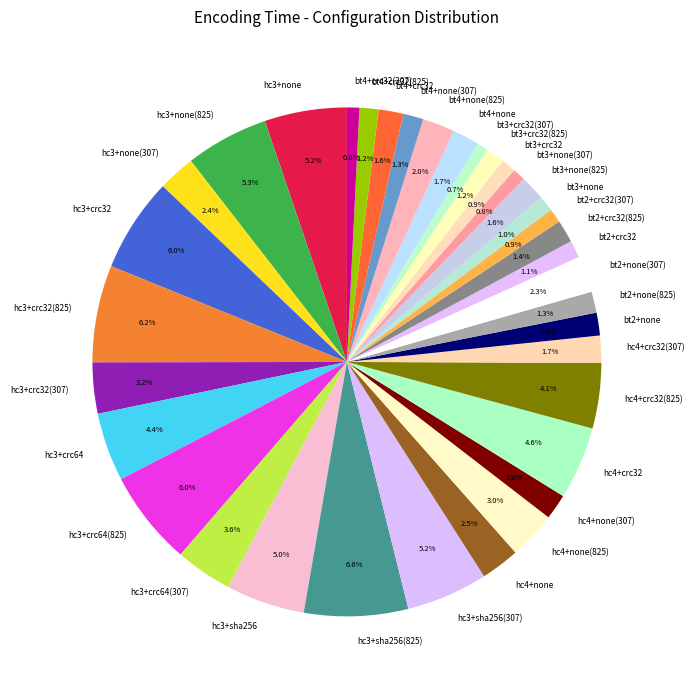

Do hc3+none(307) and hc4+crc32(825) together represent more than half of the pie?

No